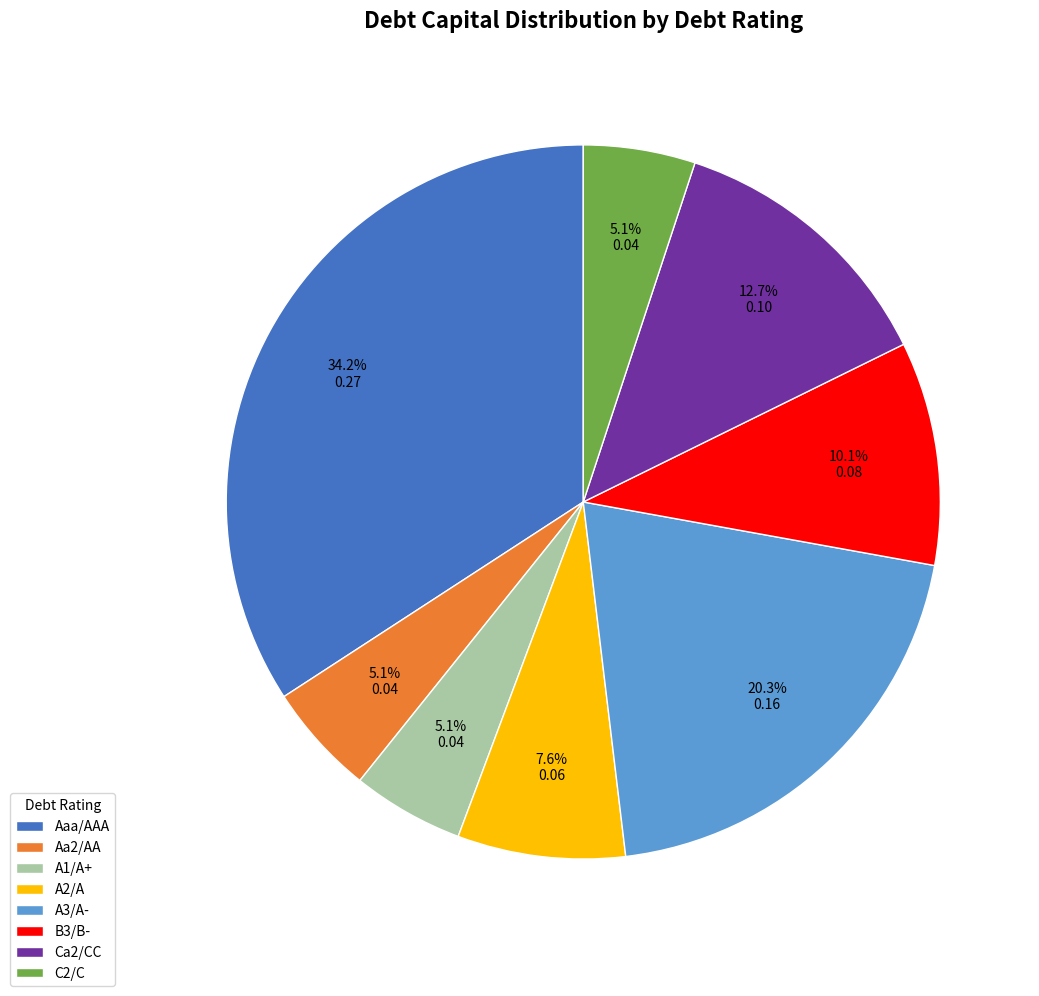

What portion of the pie excludes Ca2/CC?

87.3%